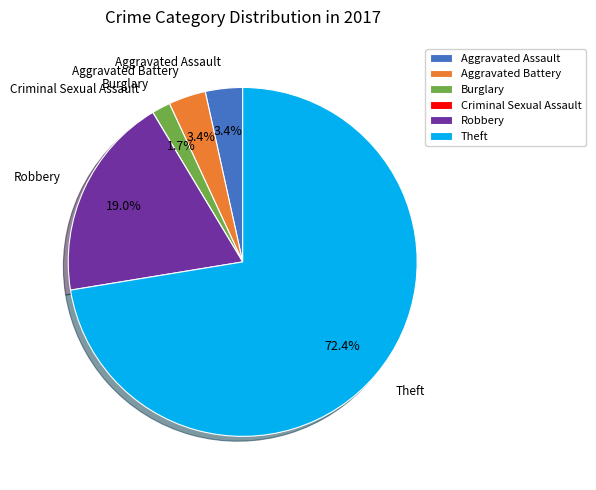

Does Theft account for over 50% of the chart?

Yes